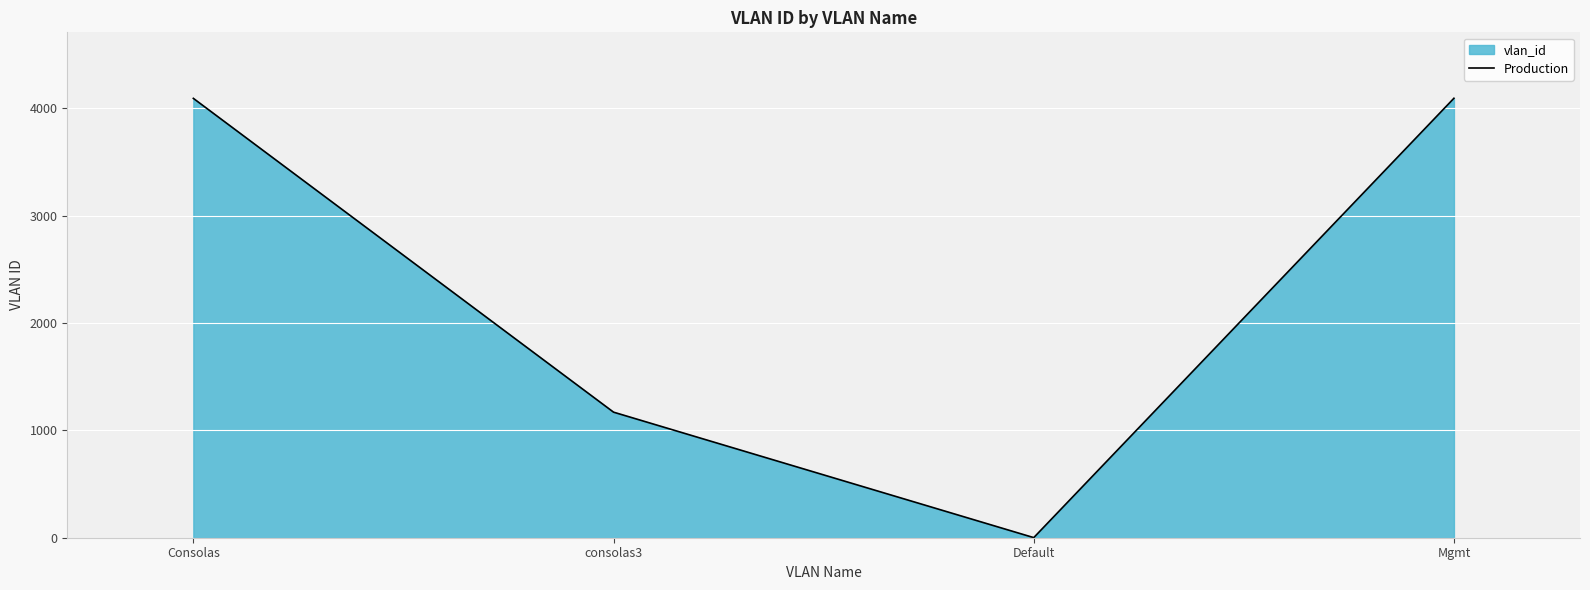

Which has a higher value, consolas3 or Consolas?

Consolas